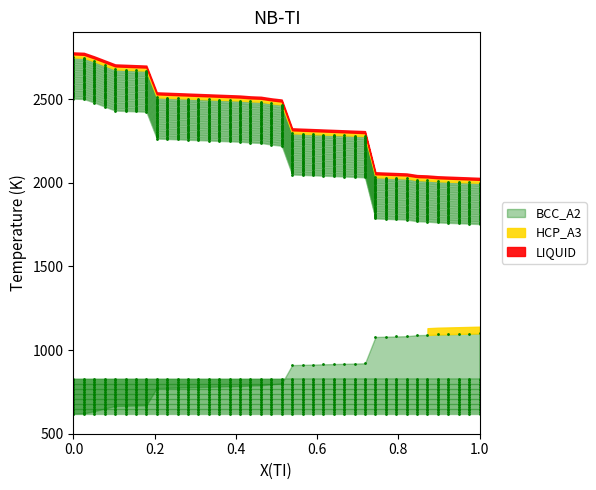

What is the value of the 38th point from the left?

2004.8